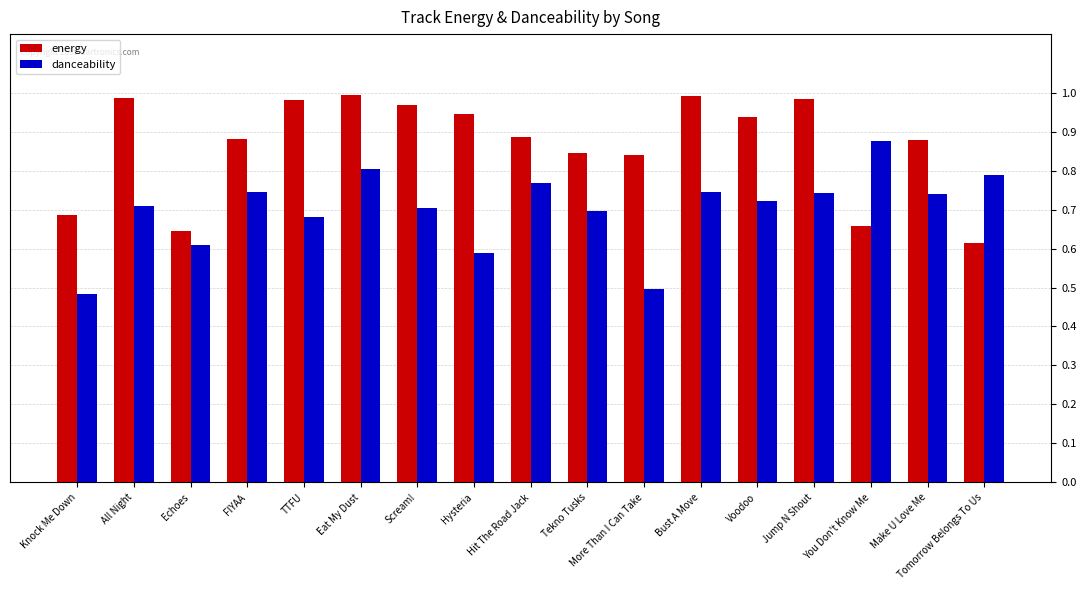

What are all the series names shown in the legend?

energy, danceability